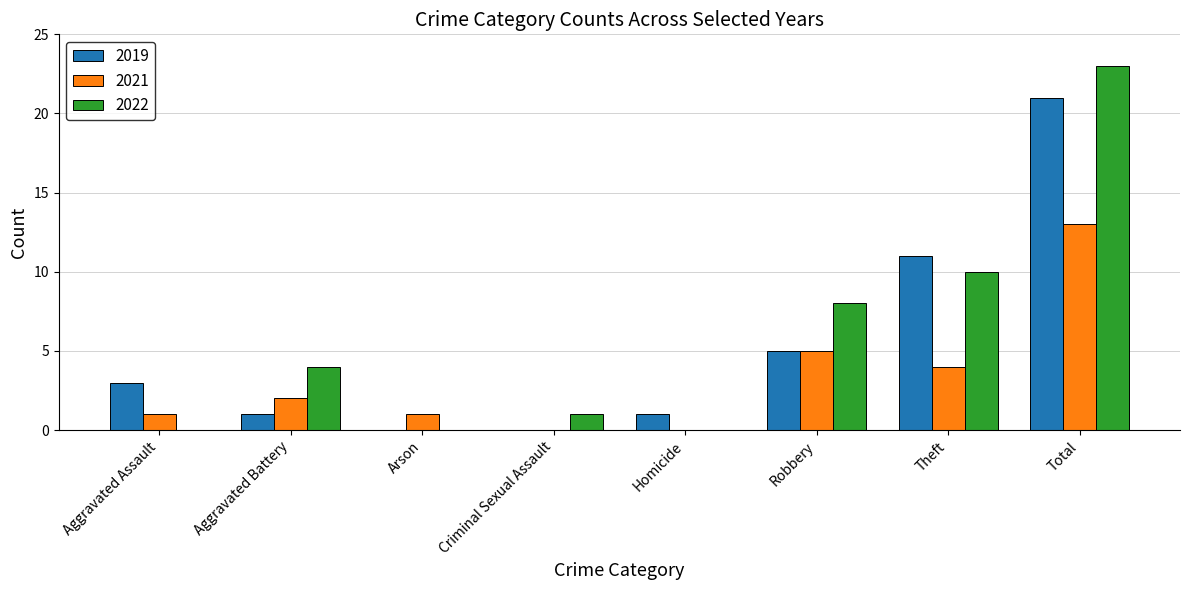

True or false: 2019 has a value of 21 at Total.

True